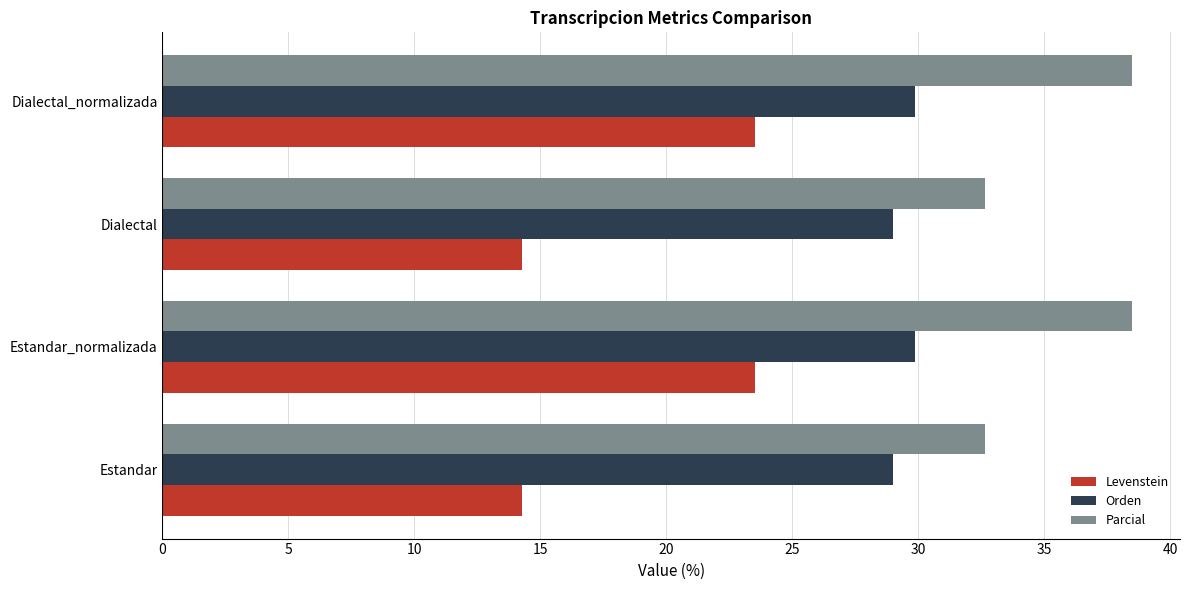

What is the difference between the maximum and minimum values in the Levenstein series?

9.2